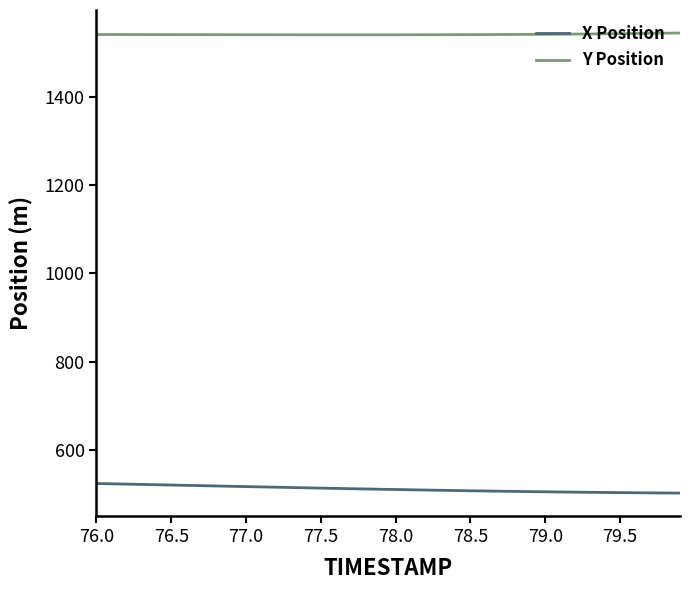

Count the number of data series in this chart.

2